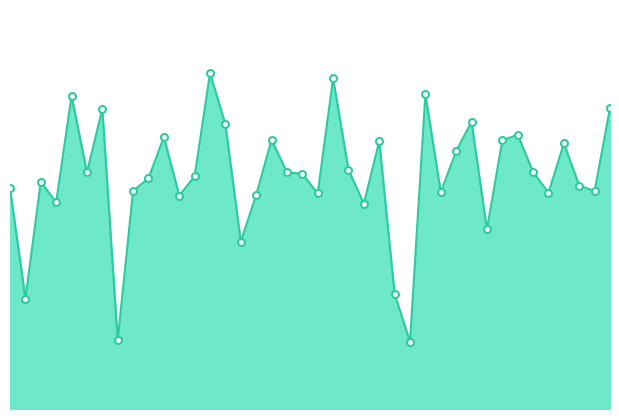

At which category does the data reach its first local valley?

2